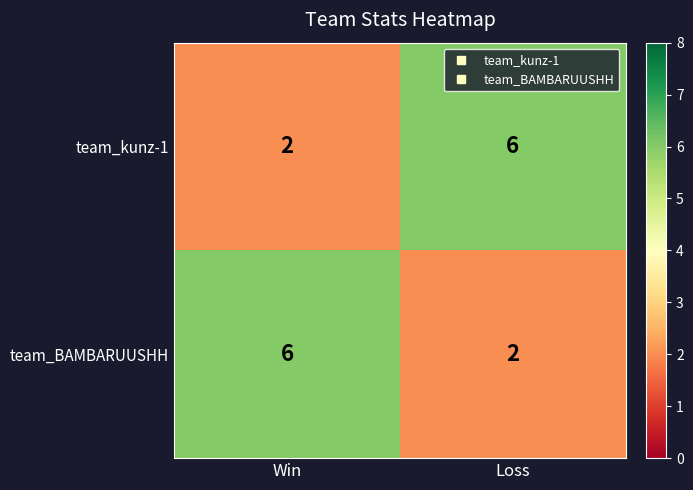

What is the approximate value of team_kunz-1 at Loss?

6